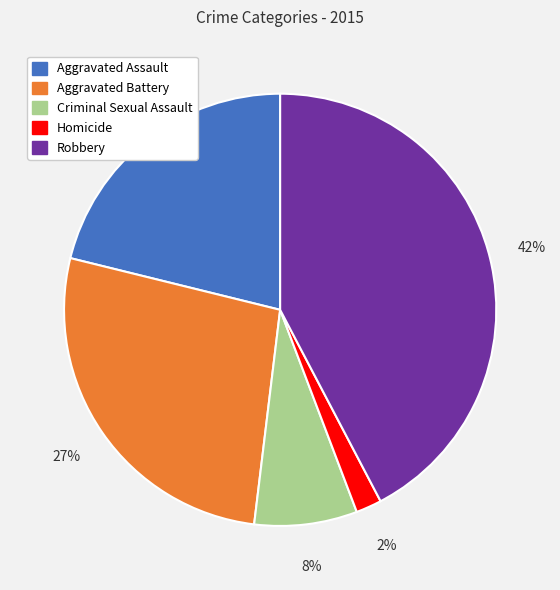

What is the ratio of the value at Aggravated Battery to the value at Aggravated Assault?

1.3